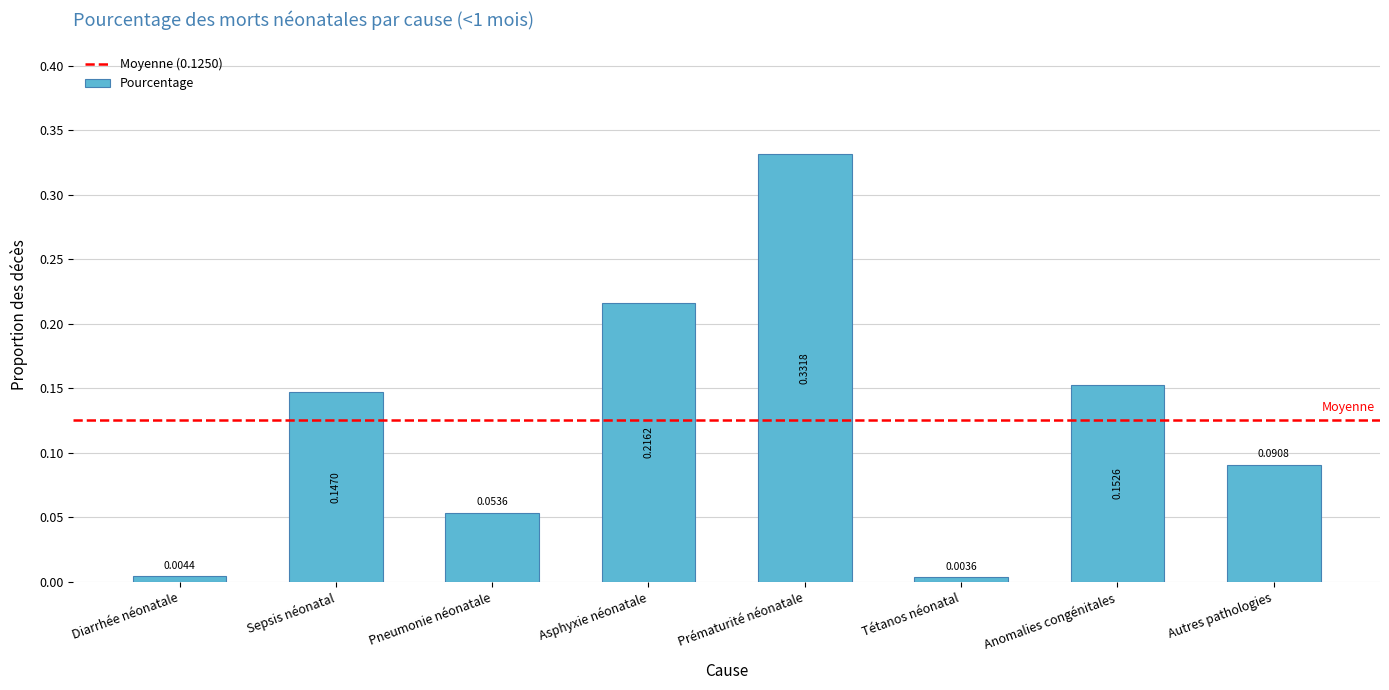

Is it true that the value at Prématurité néonatale is 0.5?

False